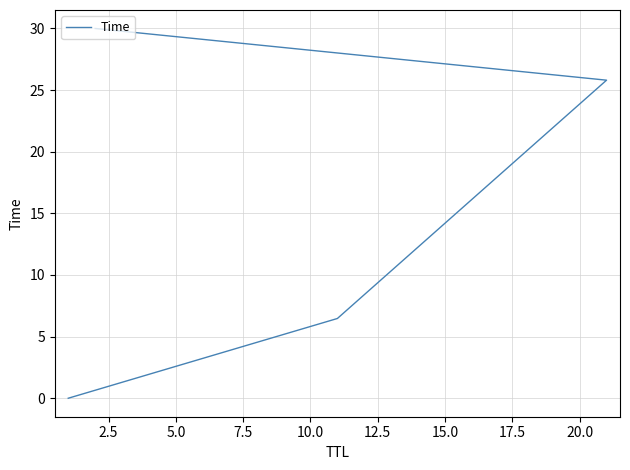

What is the difference between the maximum and minimum values?

30.0